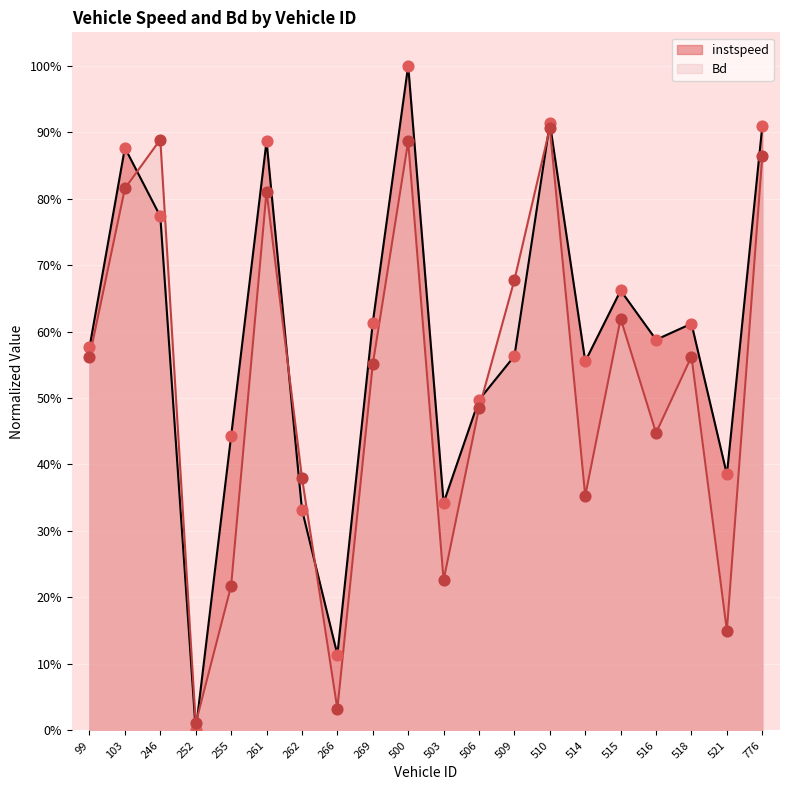

Which series has the widest spread of Y values?

instspeed